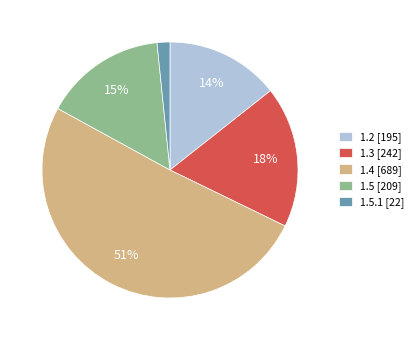

Between 1.5 [209] and 1.3 [242], which is larger?

1.3 [242]